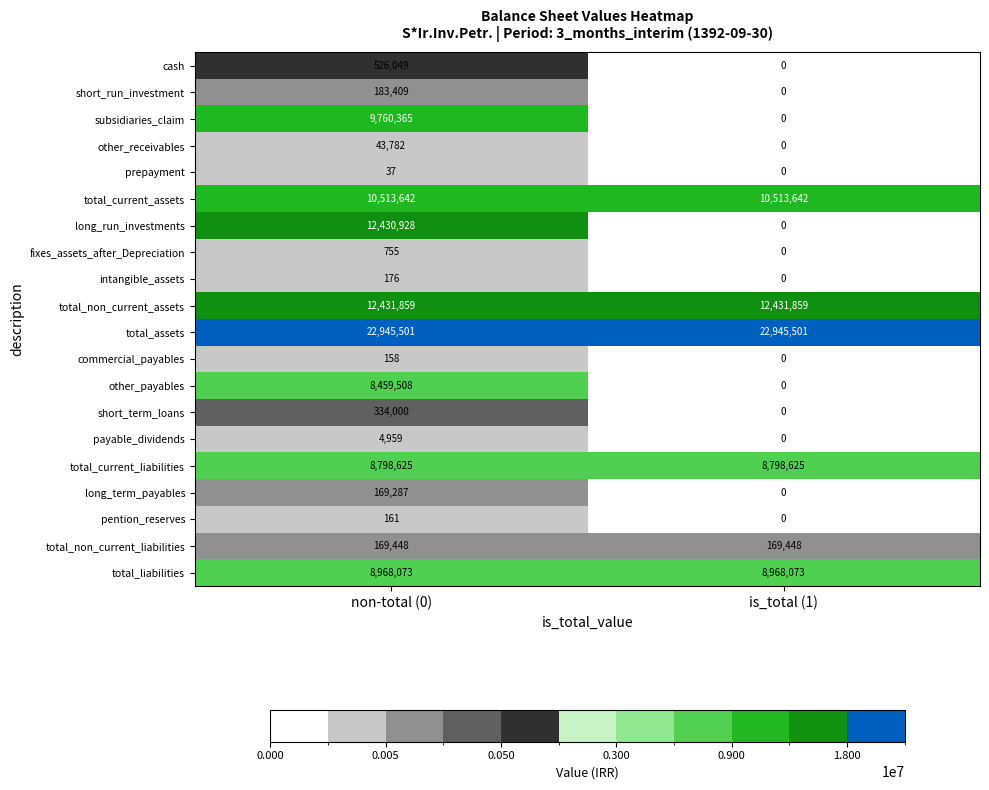

At which category does the chart reach its minimum across all series?

is_total (1)